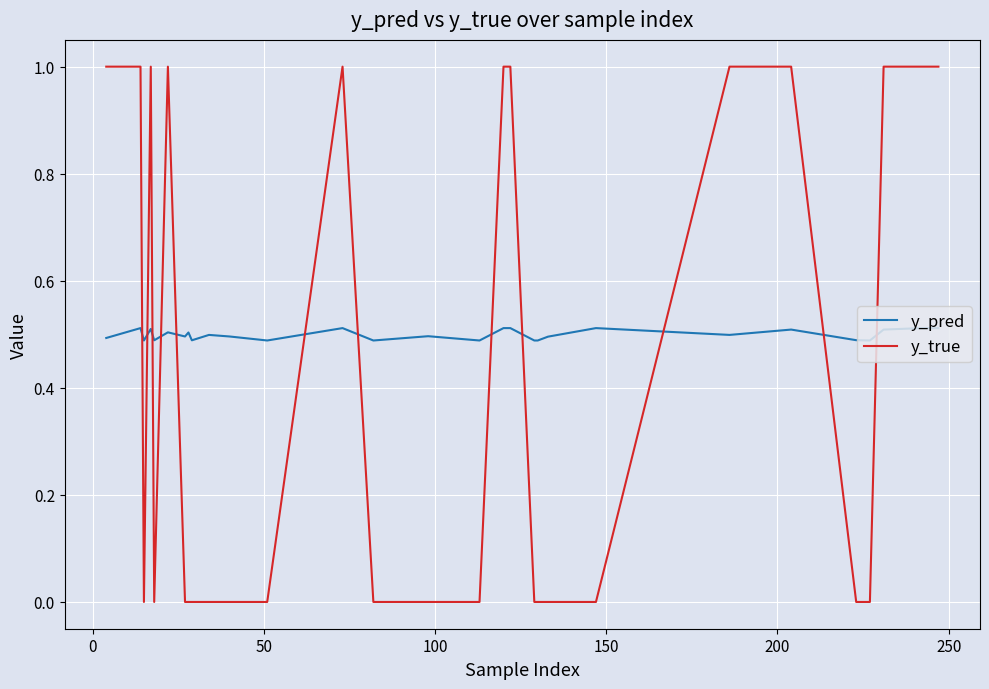

What is the maximum value for y_true?

1.0